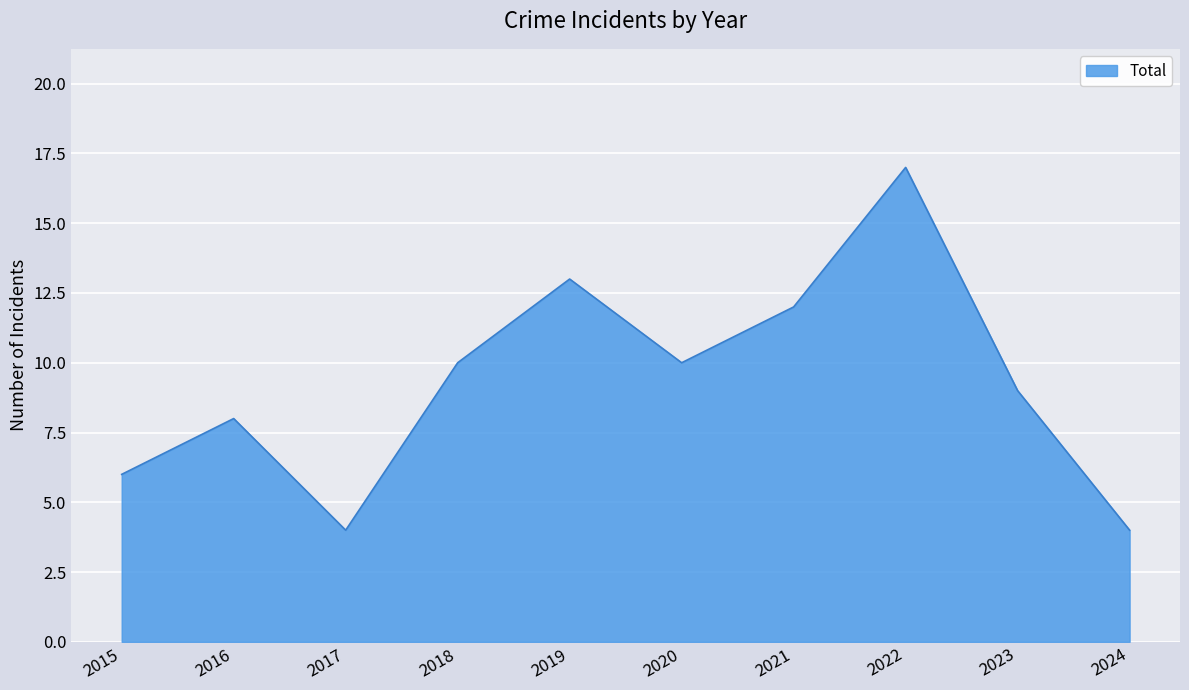

What is the difference between the second highest and second lowest values?

9